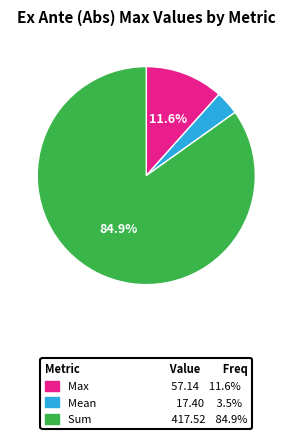

What percentage is NOT represented by Sum 417.52 84.9%?

15.1%